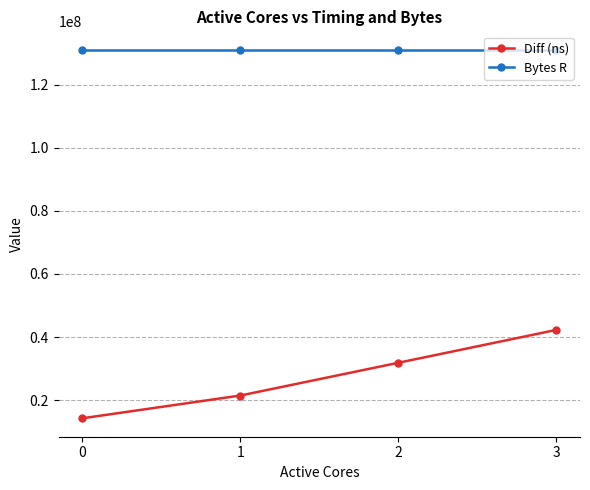

What is the sum of all Bytes R values?

524288000